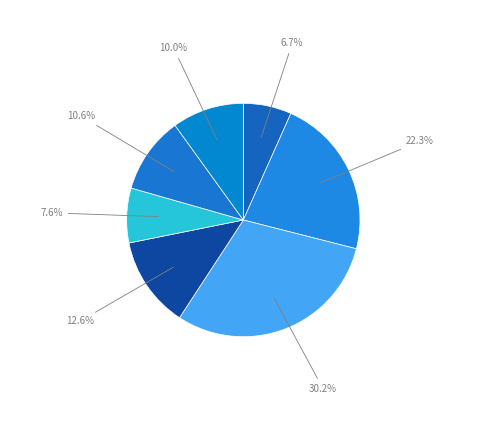

What percentage is NOT represented by آجرهای کربن منیزیتی?

87.4%